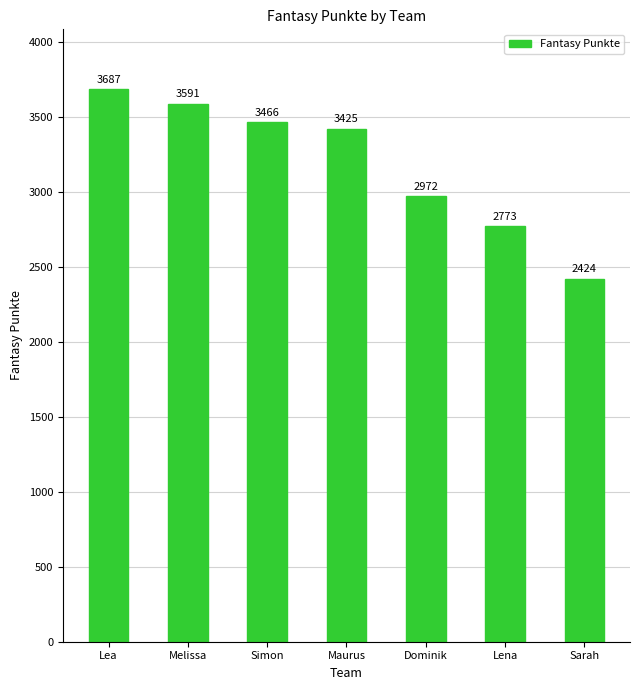

Rank the categories by value from highest to lowest.

Lea, Melissa, Simon, Maurus, Dominik, Lena, Sarah